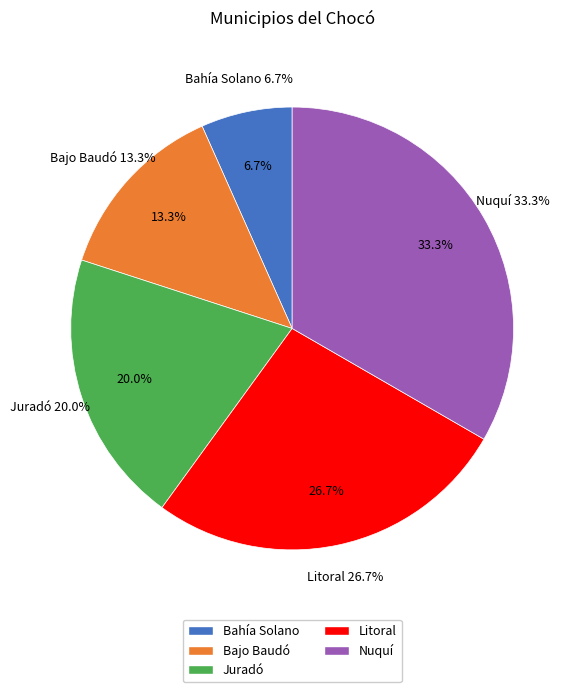

To the nearest percent, what is the difference between the Juradó and Litoral slice percentages?

7%